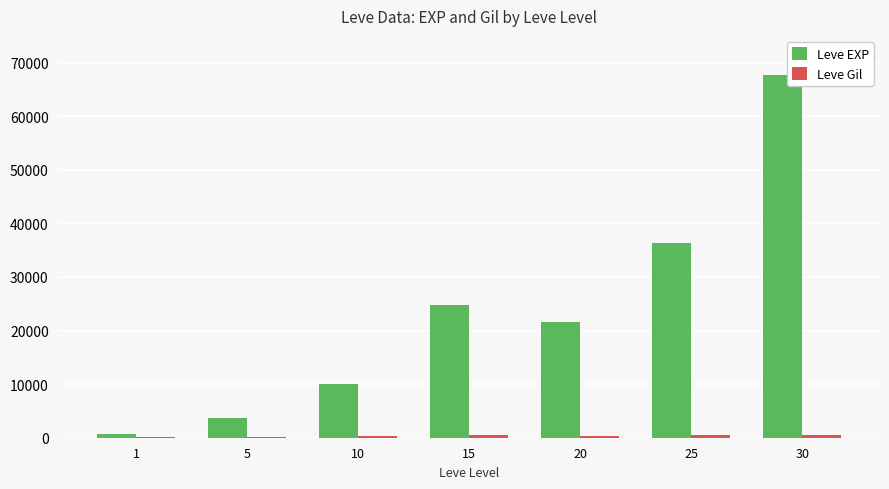

Which series has the largest total across all categories?

Leve EXP